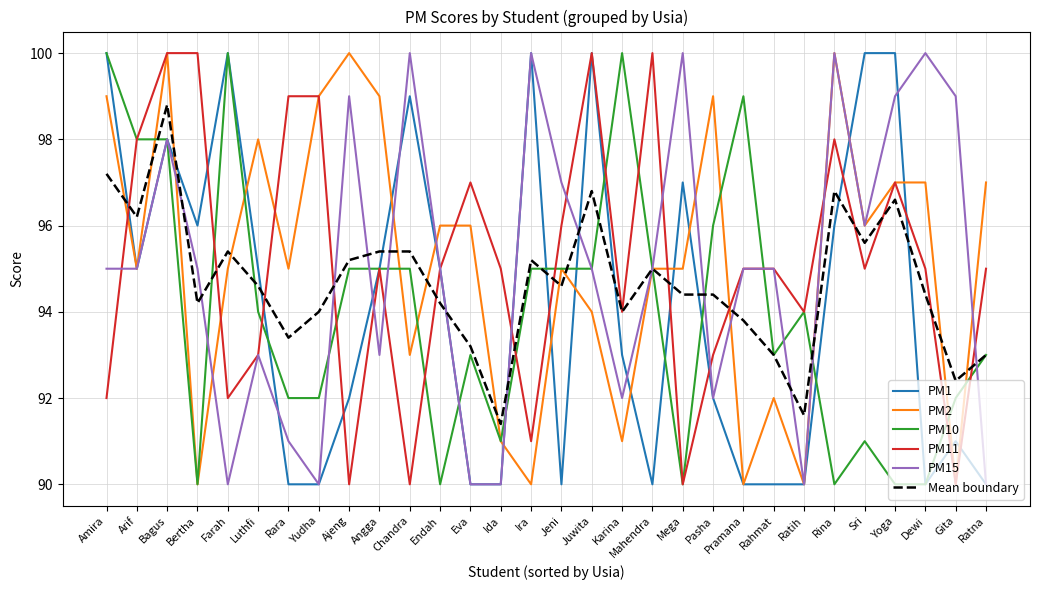

What is the minimum value shown in the chart?

90.0